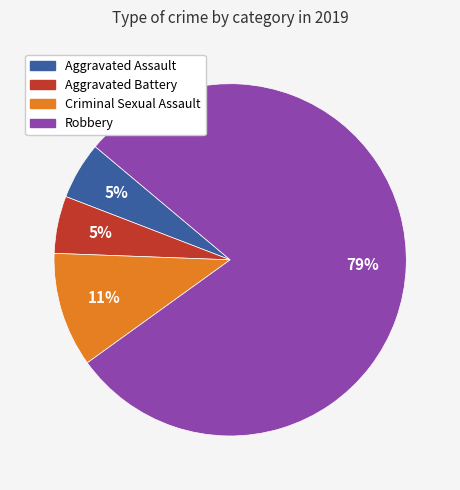

To the nearest percent, what is the average slice percentage?

25%